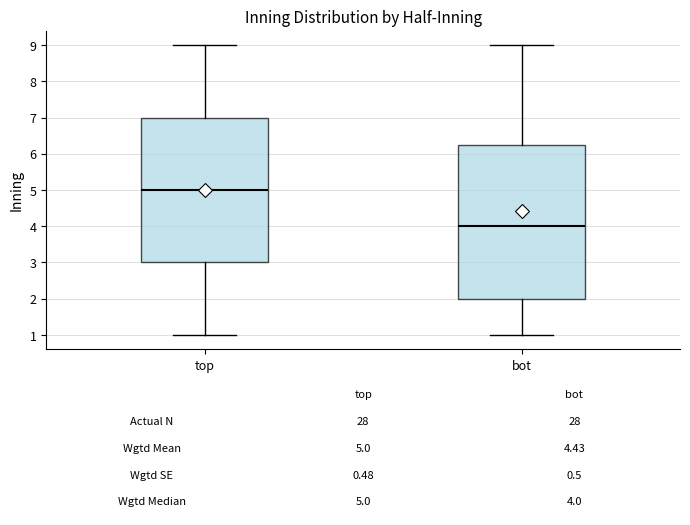

Which box's median line is the lowest?

bot